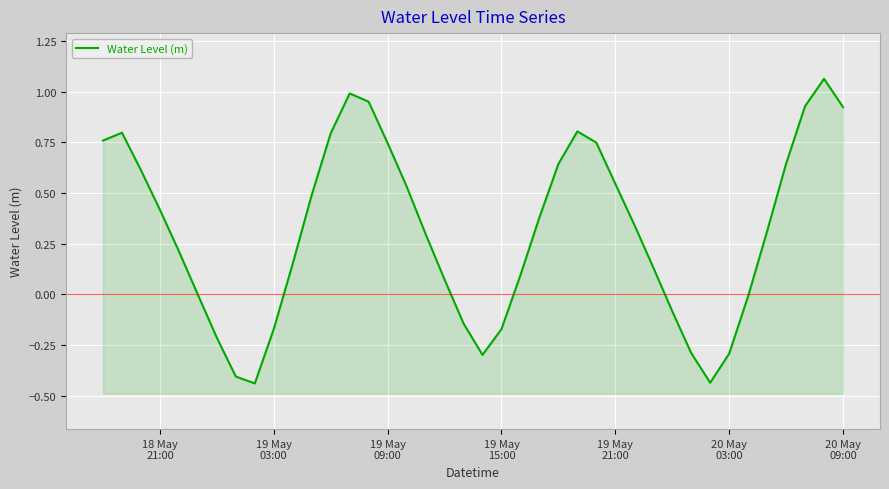

The chart shows a value of -0.1 at 20 May 03:00. True or false?

False